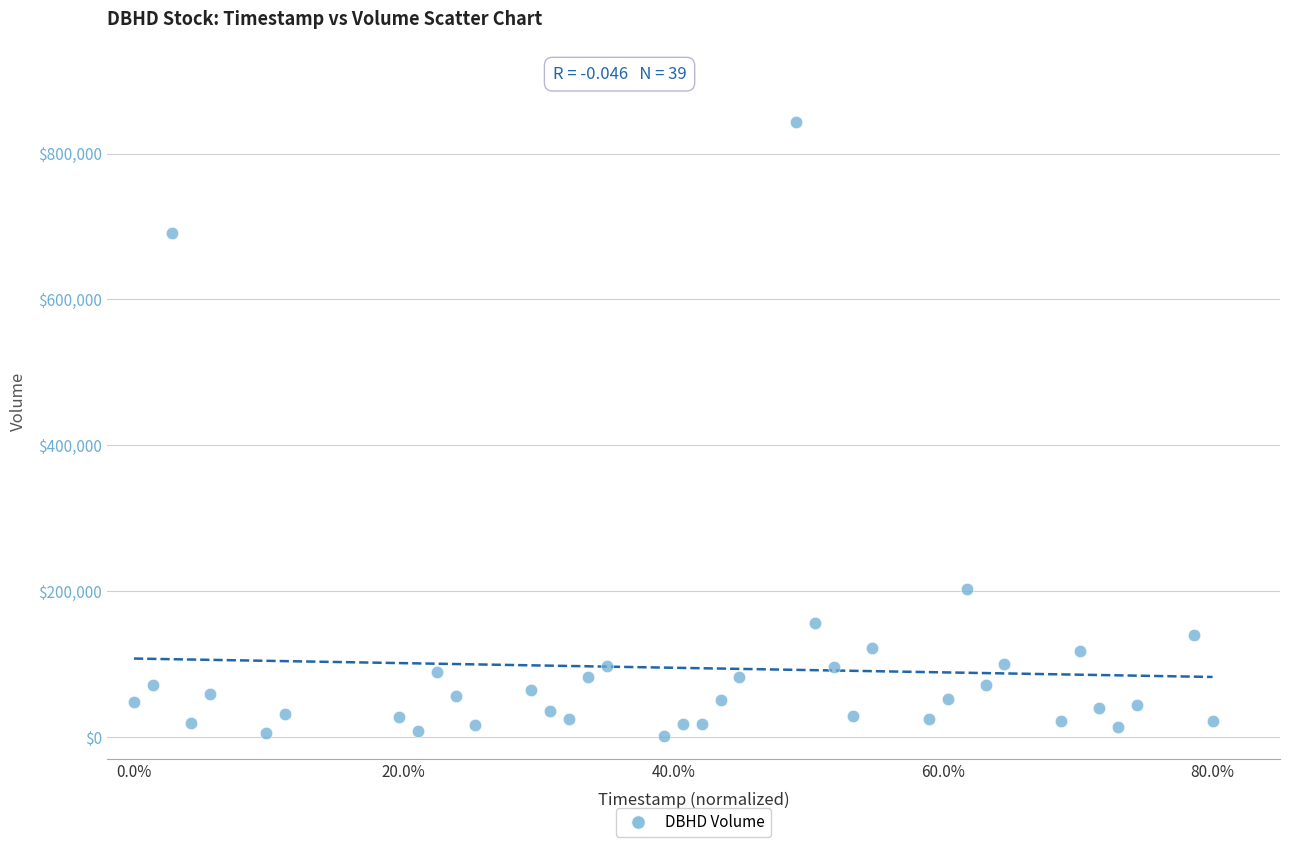

What Y value in the scatter plot is closest to 422000?

202400